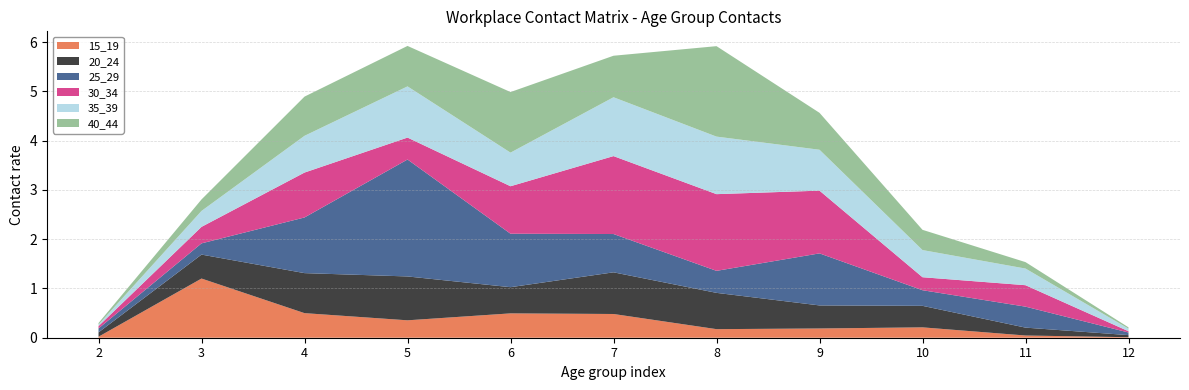

Reading left to right, list all the values displayed in this chart.

15_19: 0.0	1.2	0.5	0.4	0.5	0.5	0.2	0.2	0.2	0.0	0.0
20_24: 0.1	0.5	0.8	0.9	0.5	0.8	0.7	0.5	0.4	0.2	0.0
25_29: 0.1	0.2	1.1	2.4	1.1	0.8	0.4	1.1	0.3	0.4	0.1
30_34: 0.0	0.3	0.9	0.4	1.0	1.6	1.6	1.3	0.3	0.4	0.0
35_39: 0.0	0.3	0.7	1.0	0.7	1.2	1.2	0.8	0.6	0.3	0.1
40_44: 0.0	0.2	0.8	0.8	1.2	0.8	1.8	0.7	0.4	0.1	0.0